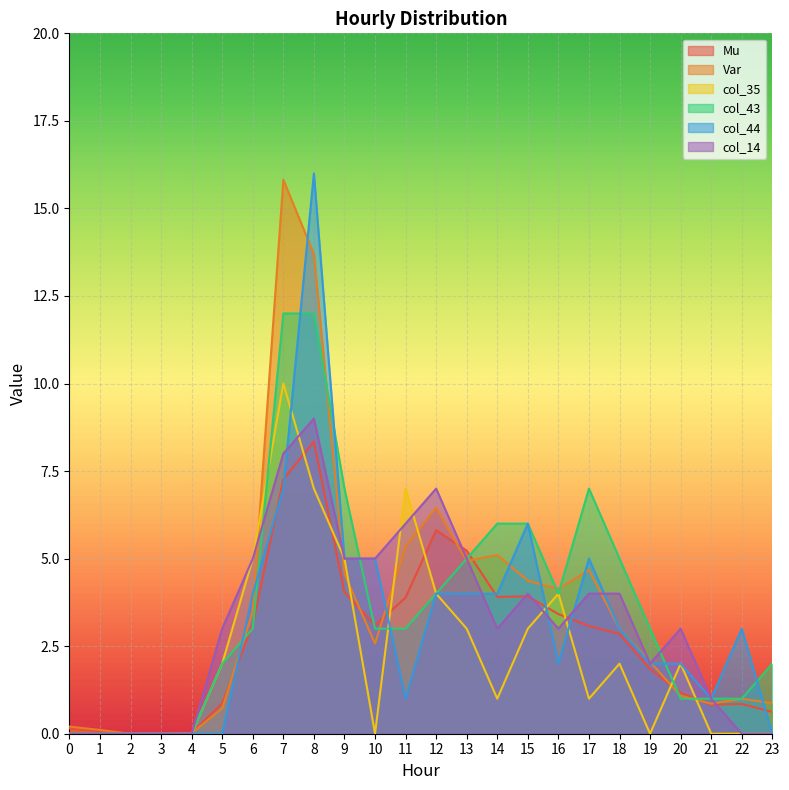

What is the spread (max minus min) of values at 5?

3.0